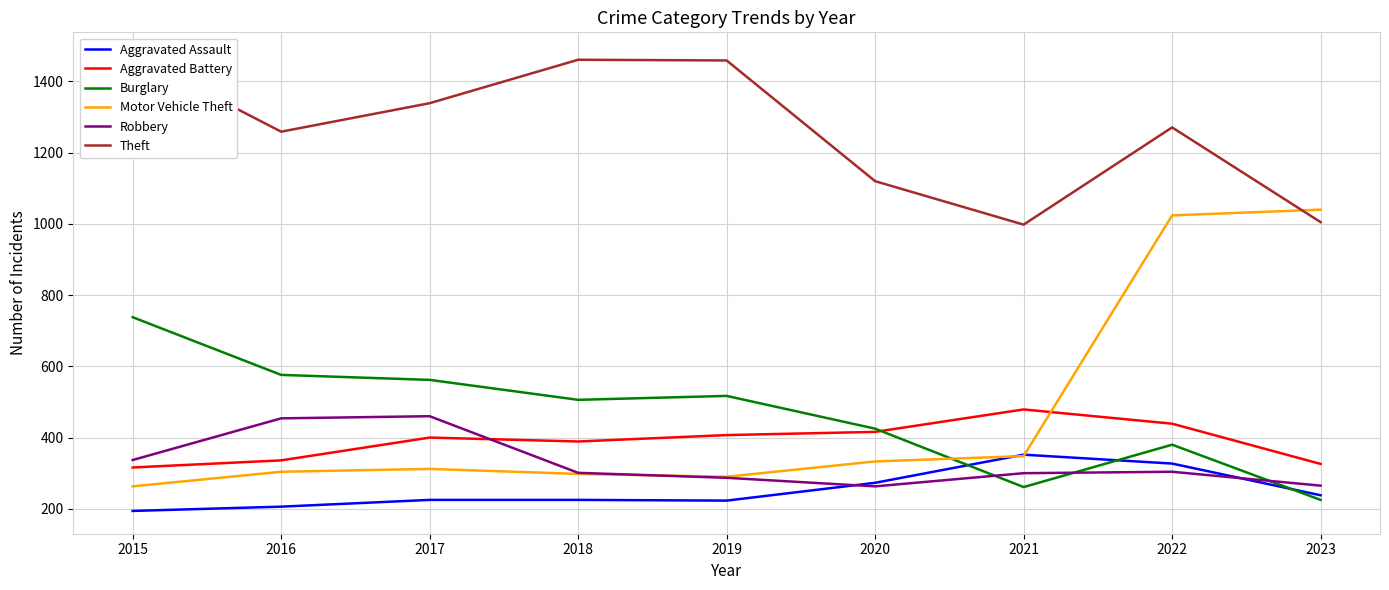

The value of Motor Vehicle Theft at 2021 is 348. True or false?

True